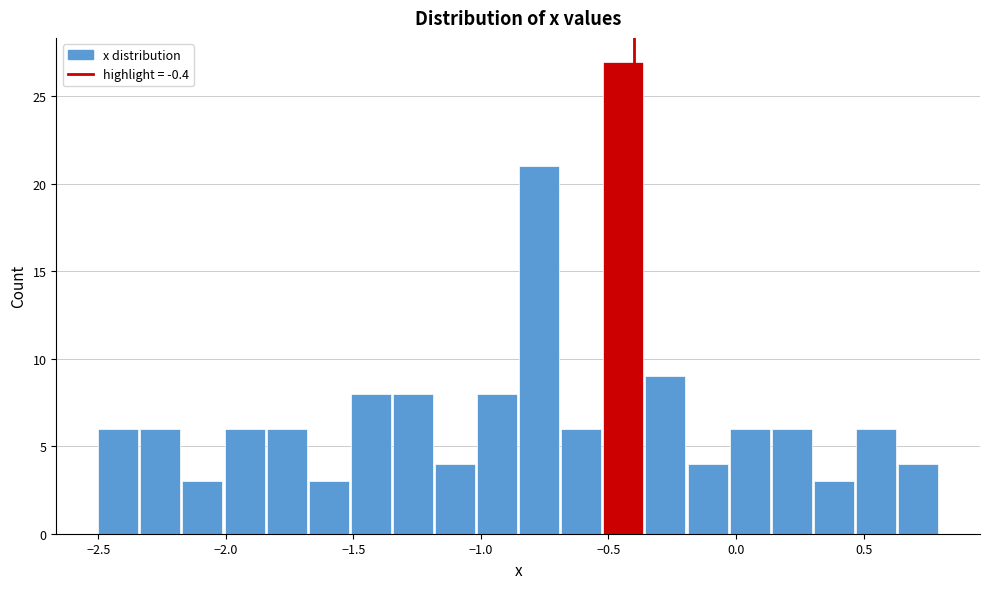

Around what value on the x-axis is the tallest bar? Give the approximate position of its centre, as read against the axis.

-0.45